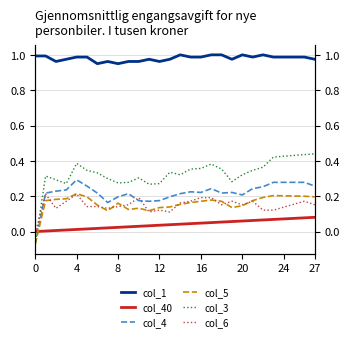

Is this an area chart (filled region under the line)?

No